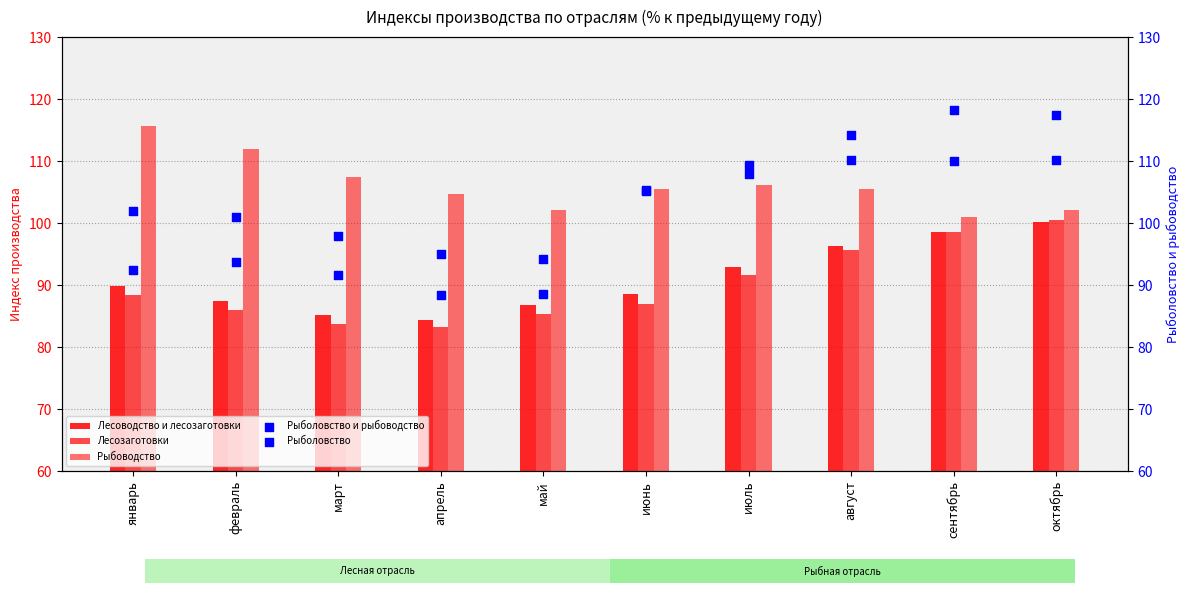

Which series reaches the maximum Y coordinate?

Рыболовство